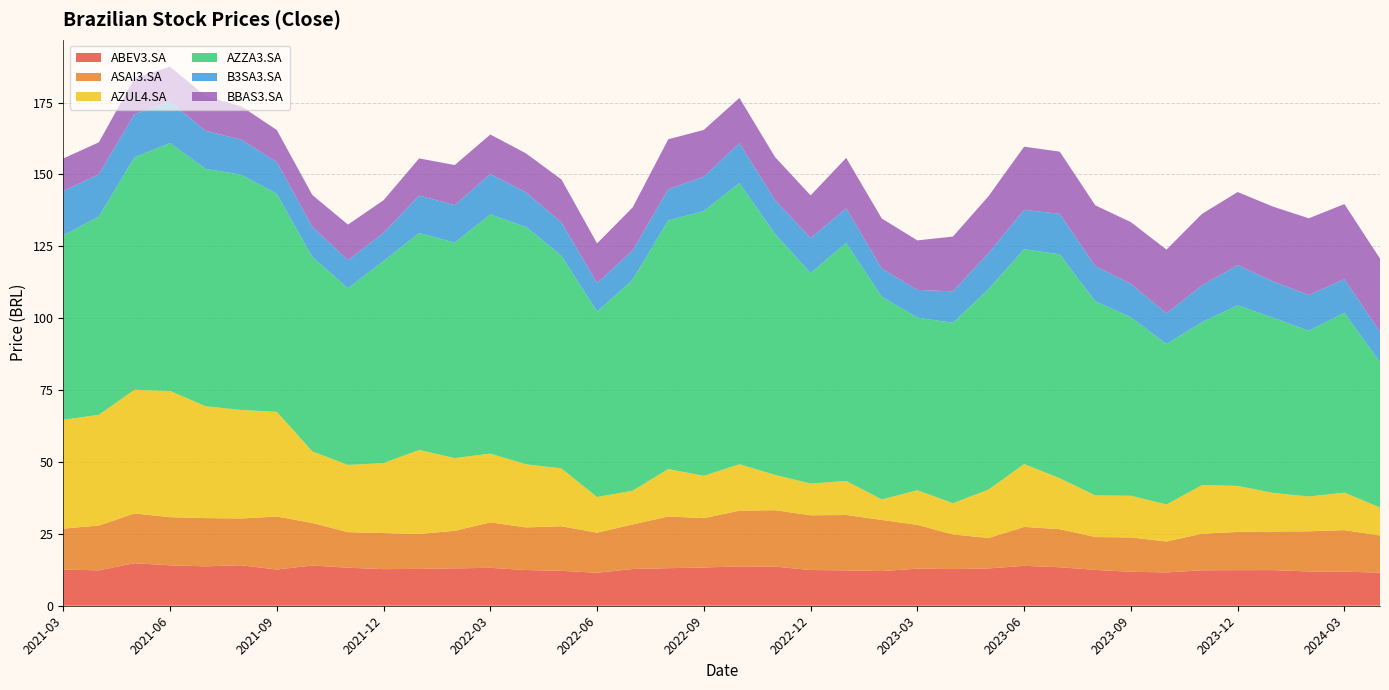

Reading left to right, what are all the values shown in this chart?

ABEV3.SA: 2021-03=12.6	2021-04=12.3	2021-05=14.8	2021-06=14.1	2021-07=13.7	2021-08=14.1	2021-09=12.6	2021-10=14.0	2021-11=13.2	2021-12=12.7	2022-01=12.8	2022-02=13.0	2022-03=13.2	2022-04=12.4	2022-05=12.1	2022-06=11.5	2022-07=12.8	2022-08=13.1	2022-09=13.3	2022-10=13.7	2022-11=13.6	2022-12=12.4	2023-01=12.3	2023-02=12.1	2023-03=12.9	2023-04=12.8	2023-05=13.0	2023-06=13.9	2023-07=13.4	2023-08=12.5	2023-09=11.8	2023-10=11.6	2023-11=12.3	2023-12=12.4	2024-01=12.4	2024-02=11.9	2024-03=11.8	2024-04=11.5
ASAI3.SA: 2021-03=14.2	2021-04=15.6	2021-05=17.3	2021-06=16.7	2021-07=16.8	2021-08=16.3	2021-09=18.4	2021-10=14.8	2021-11=12.4	2021-12=12.5	2022-01=12.2	2022-02=13.1	2022-03=15.8	2022-04=14.8	2022-05=15.5	2022-06=14.0	2022-07=15.5	2022-08=18.0	2022-09=17.2	2022-10=19.4	2022-11=19.6	2022-12=19.0	2023-01=19.3	2023-02=17.8	2023-03=15.2	2023-04=12.0	2023-05=10.6	2023-06=13.5	2023-07=13.3	2023-08=11.4	2023-09=12.0	2023-10=10.8	2023-11=12.7	2023-12=13.3	2024-01=13.4	2024-02=14.0	2024-03=14.5	2024-04=12.9
AZUL4.SA: 2021-03=37.8	2021-04=38.5	2021-05=43.0	2021-06=43.9	2021-07=38.9	2021-08=37.7	2021-09=36.4	2021-10=24.9	2021-11=23.4	2021-12=24.3	2022-01=29.2	2022-02=25.3	2022-03=23.9	2022-04=22.0	2022-05=20.1	2022-06=12.4	2022-07=11.7	2022-08=16.5	2022-09=14.7	2022-10=16.1	2022-11=12.3	2022-12=11.0	2023-01=11.9	2023-02=7.1	2023-03=12.0	2023-04=10.9	2023-05=16.9	2023-06=21.9	2023-07=17.7	2023-08=14.5	2023-09=14.5	2023-10=12.9	2023-11=16.9	2023-12=16.0	2024-01=13.4	2024-02=12.1	2024-03=13.0	2024-04=9.8
AZZA3.SA: 2021-03=64.1	2021-04=69.0	2021-05=80.8	2021-06=86.2	2021-07=82.5	2021-08=81.8	2021-09=75.8	2021-10=67.6	2021-11=61.4	2021-12=70.2	2022-01=75.4	2022-02=74.9	2022-03=83.2	2022-04=82.5	2022-05=74.0	2022-06=64.5	2022-07=73.4	2022-08=86.4	2022-09=92.1	2022-10=97.8	2022-11=83.8	2022-12=73.2	2023-01=82.8	2023-02=70.5	2023-03=60.0	2023-04=62.7	2023-05=69.7	2023-06=74.7	2023-07=77.9	2023-08=67.5	2023-09=62.1	2023-10=55.8	2023-11=56.7	2023-12=62.8	2024-01=60.9	2024-02=57.6	2024-03=62.5	2024-04=50.5
B3SA3.SA: 2021-03=15.4	2021-04=14.7	2021-05=15.0	2021-06=14.4	2021-07=13.2	2021-08=12.2	2021-09=11.0	2021-10=10.5	2021-11=9.8	2021-12=9.8	2022-01=13.0	2022-02=13.1	2022-03=14.1	2022-04=12.1	2022-05=11.6	2022-06=9.9	2022-07=10.2	2022-08=10.9	2022-09=12.0	2022-10=13.9	2022-11=11.7	2022-12=12.2	2023-01=12.0	2023-02=9.8	2023-03=9.6	2023-04=10.9	2023-05=12.5	2023-06=13.7	2023-07=14.1	2023-08=12.2	2023-09=11.6	2023-10=10.7	2023-11=12.8	2023-12=14.0	2024-01=12.6	2024-02=12.4	2024-03=11.7	2024-04=10.5
BBAS3.SA: 2021-03=11.4	2021-04=11.1	2021-05=12.6	2021-06=12.2	2021-07=12.1	2021-08=11.6	2021-09=11.2	2021-10=11.1	2021-11=12.4	2021-12=11.4	2022-01=12.9	2022-02=13.9	2022-03=13.7	2022-04=13.5	2022-05=14.9	2022-06=13.8	2022-07=15.0	2022-08=17.4	2022-09=16.3	2022-10=15.7	2022-11=15.0	2022-12=14.8	2023-01=17.6	2023-02=17.4	2023-03=17.2	2023-04=19.1	2023-05=19.8	2023-06=22.0	2023-07=21.6	2023-08=21.1	2023-09=21.5	2023-10=22.2	2023-11=24.9	2023-12=25.4	2024-01=26.0	2024-02=26.7	2024-03=26.1	2024-04=25.5